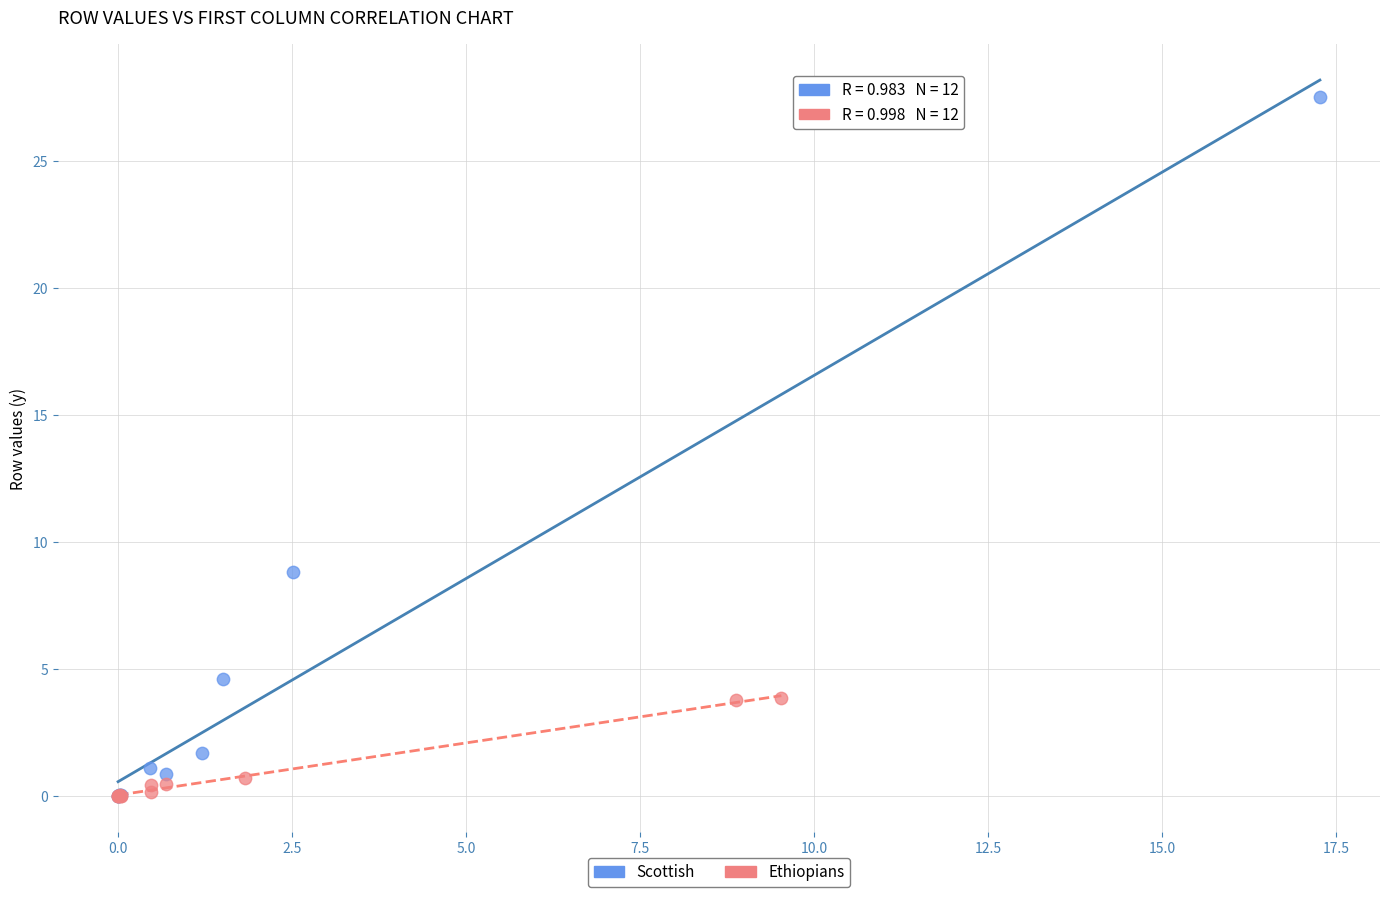

Which series has the widest spread of Y values?

Scottish